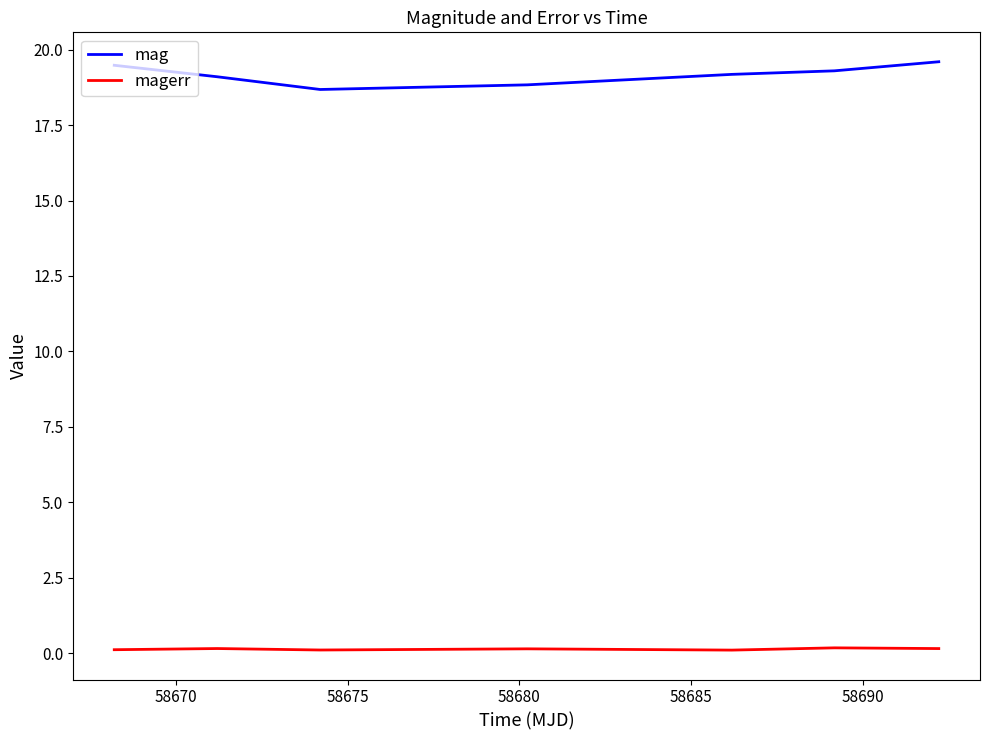

What is the minimum value for mag?

18.7